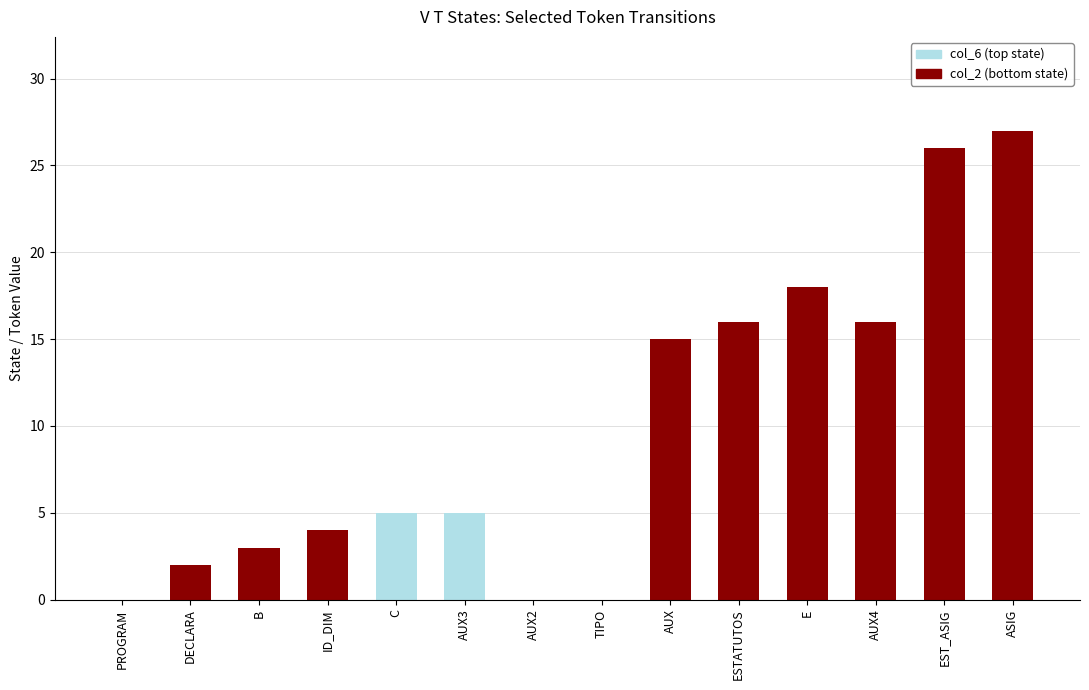

At which label does col_2 (bottom state) reach its peak?

ASIG